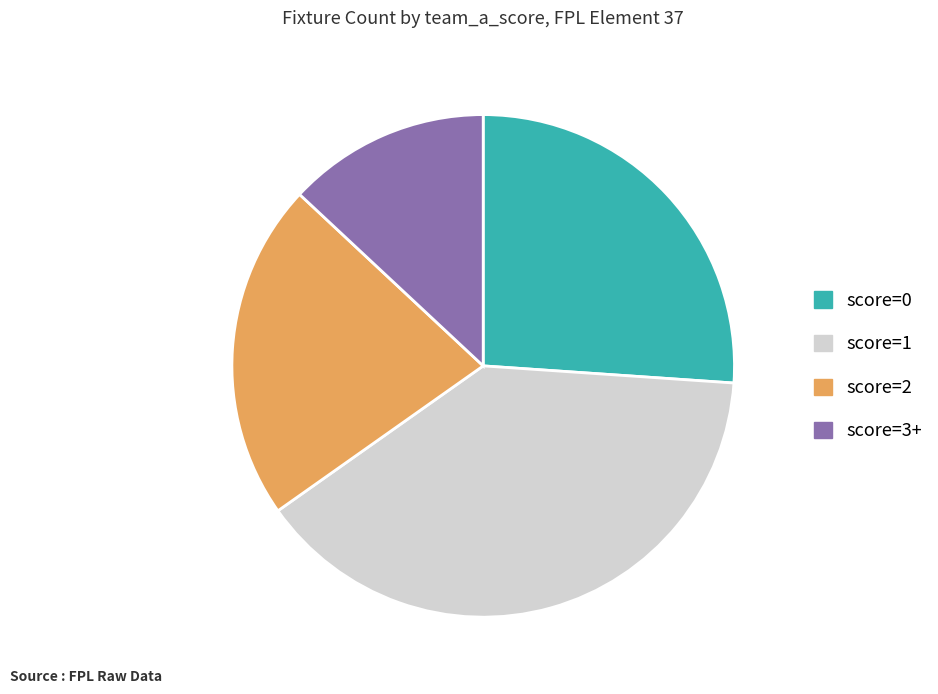

How many slices are in this pie chart?

4